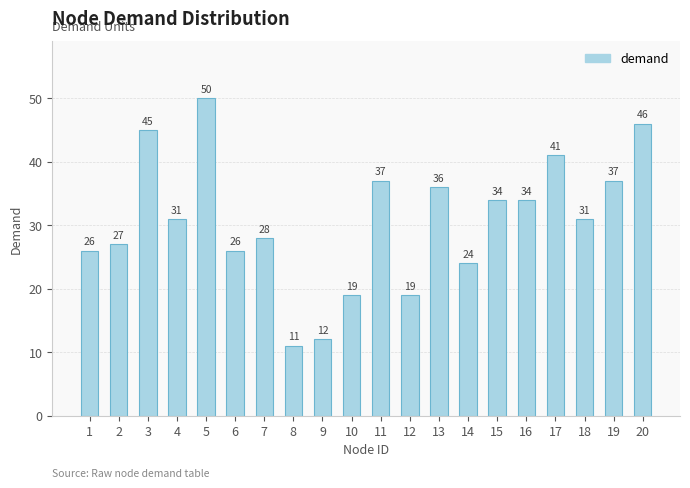

Are the bars horizontal?

No